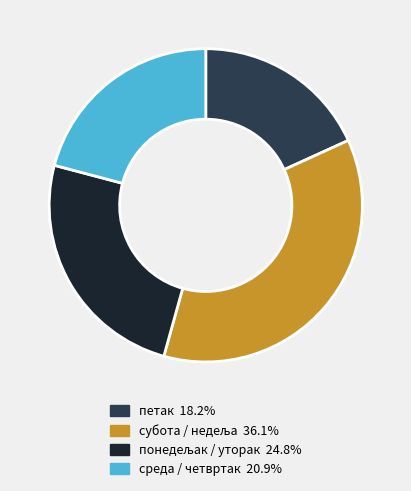

Does any single category account for the majority?

No